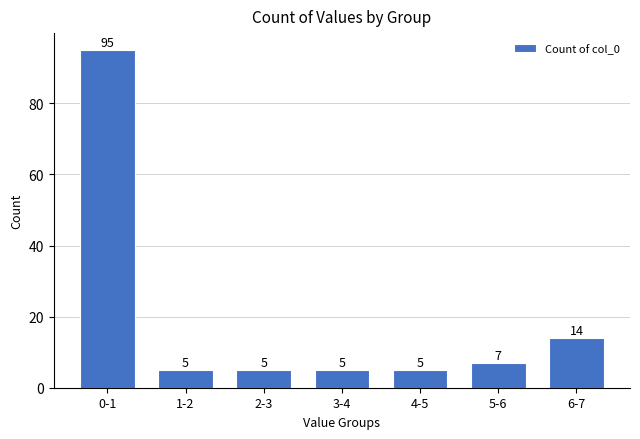

Reading right to left, list all the values displayed in this chart.

6-7=14	5-6=7	4-5=5	3-4=5	2-3=5	1-2=5	0-1=95